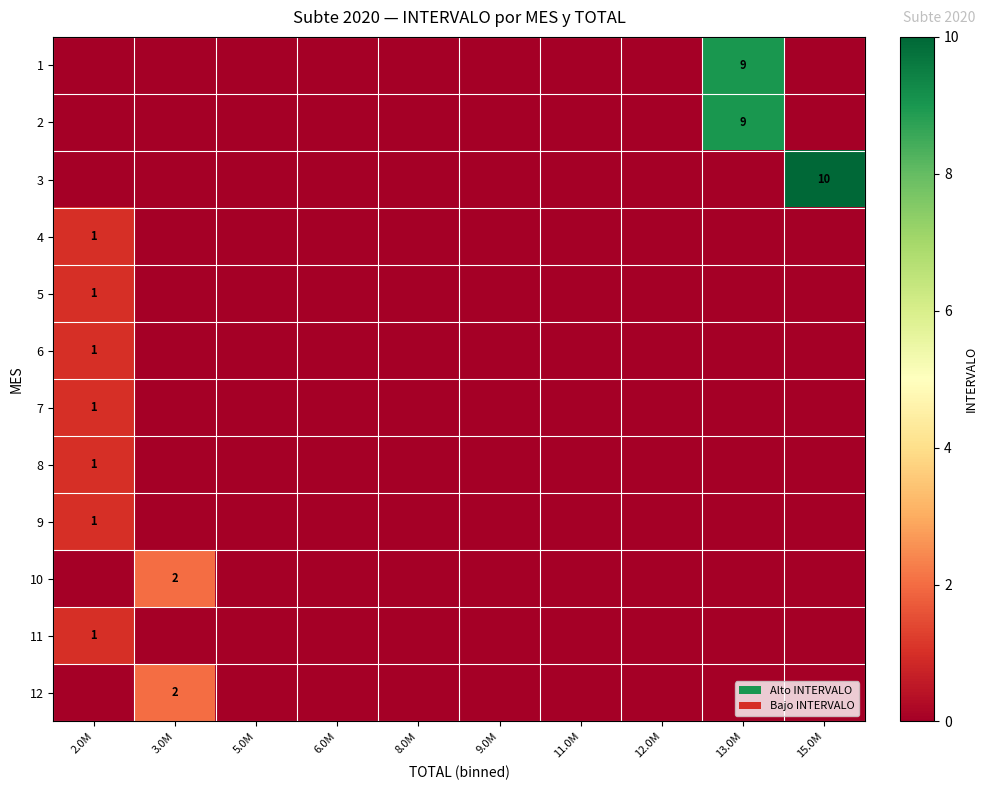

How many data points in 8 are above 0?

1